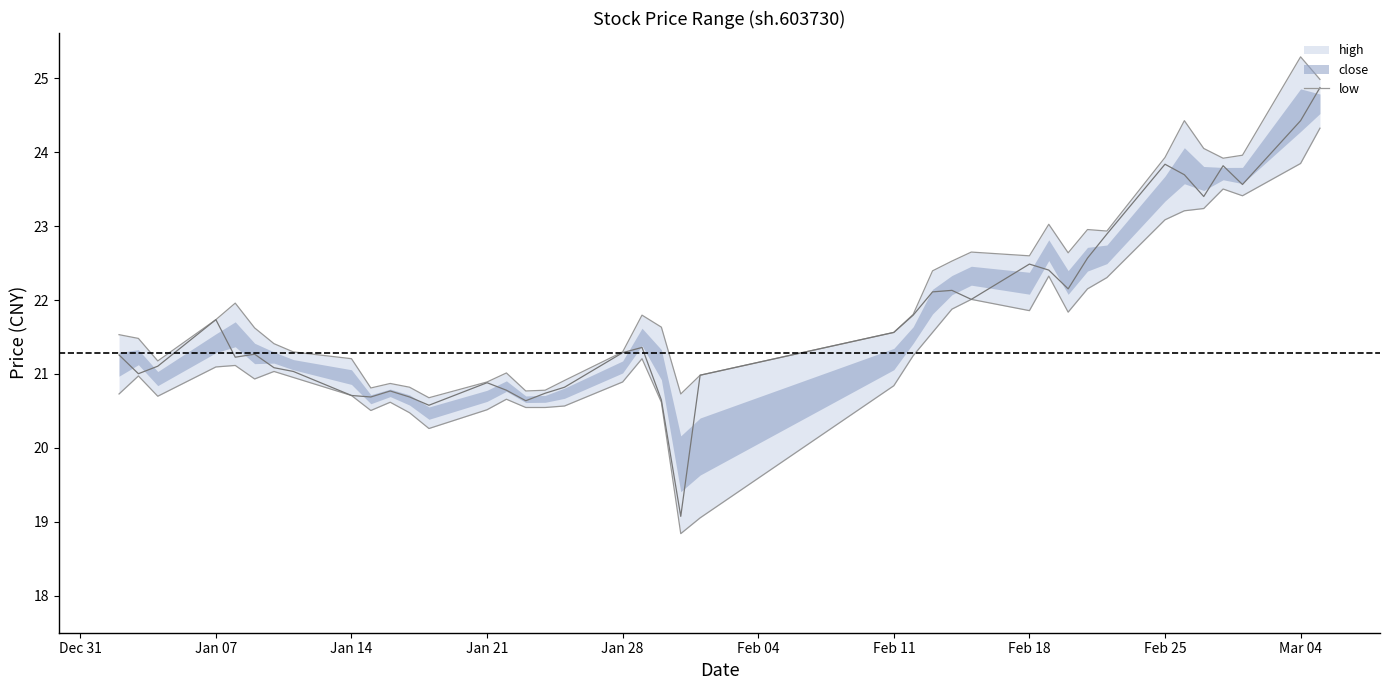

What is the difference between the maximum and second lowest values?

4.6